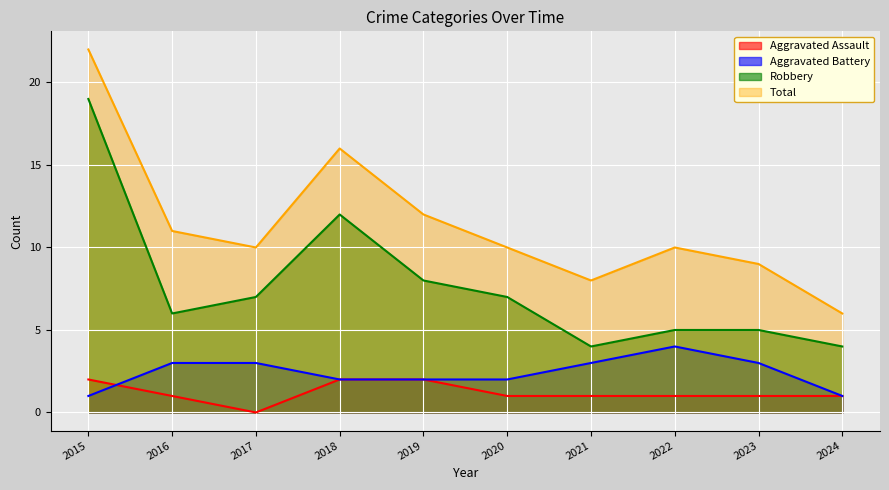

Which has a higher value, 2018 or 2021?

2018